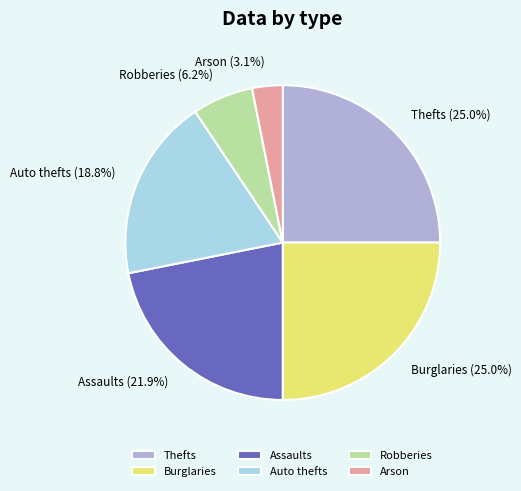

Which has a higher value, Burglaries or Arson?

Burglaries